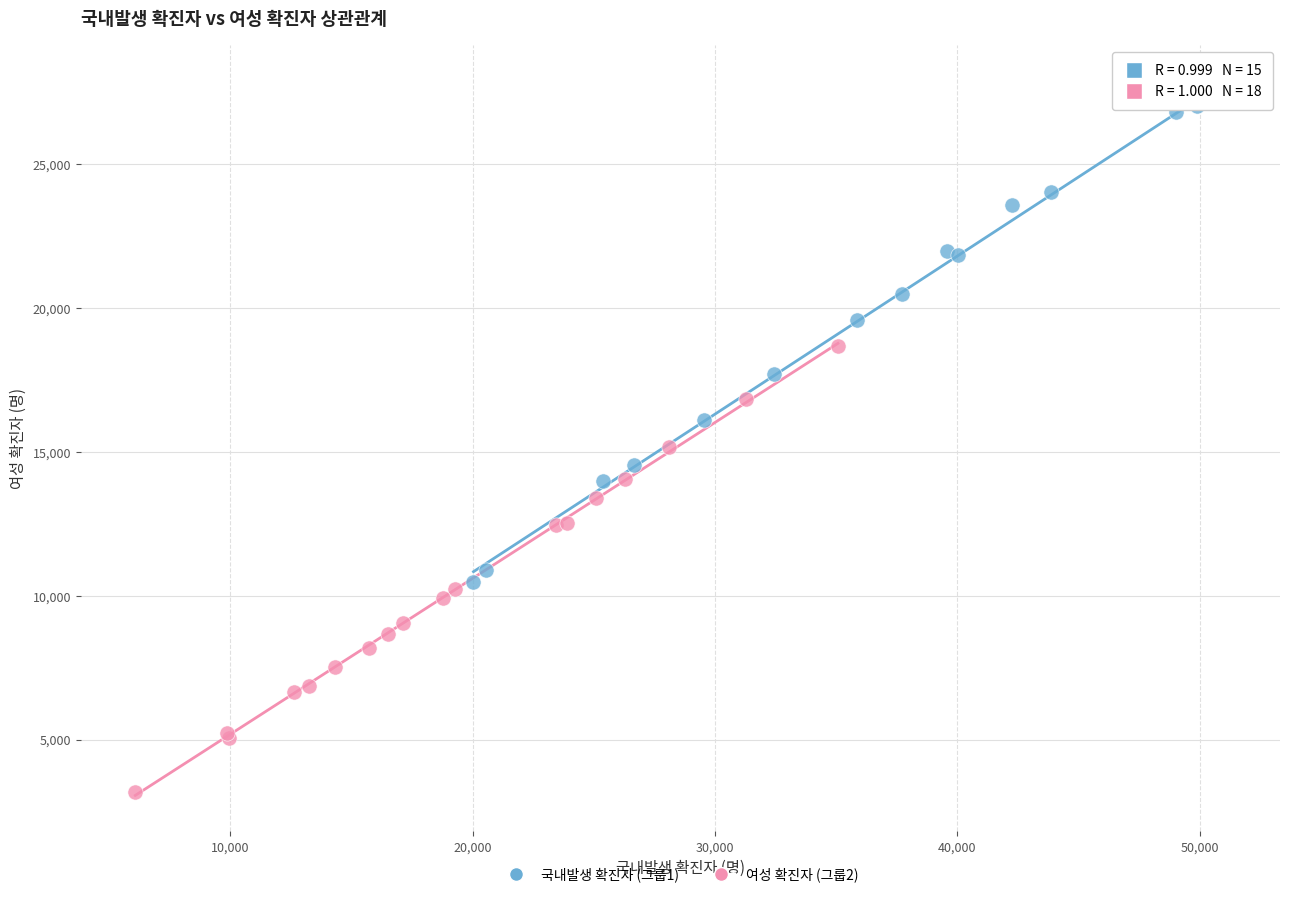

Which series reaches the maximum Y coordinate?

국내발생 확진자 (그룹1)